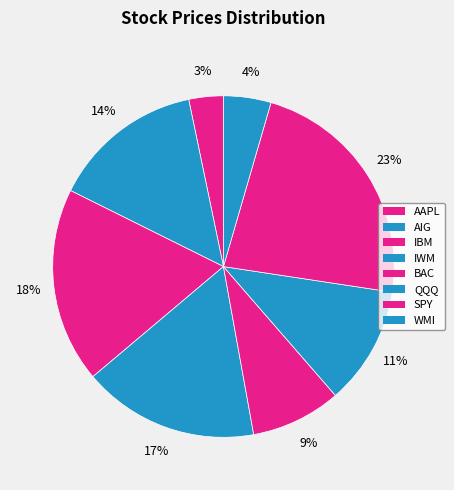

Count the number of slices in the pie.

8